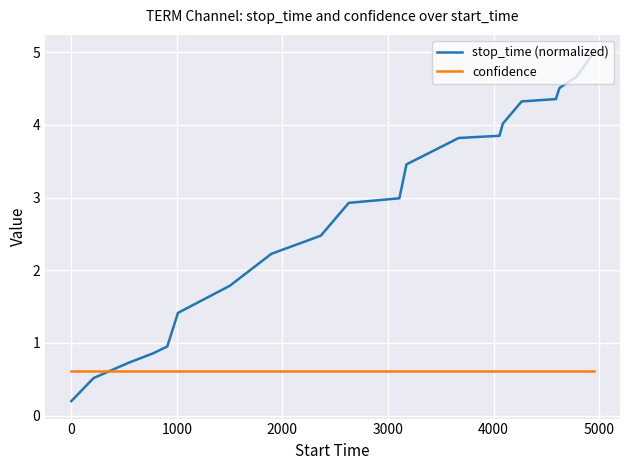

Rank the series by their average value, from highest to lowest.

stop_time (normalized), confidence